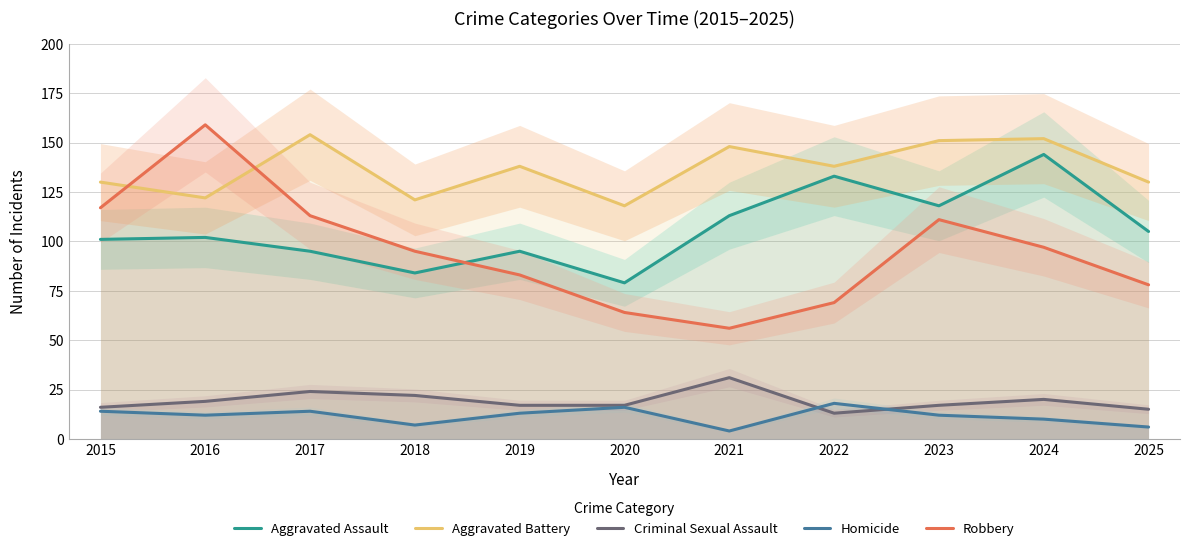

How many data points in Criminal Sexual Assault are less than 17?

3